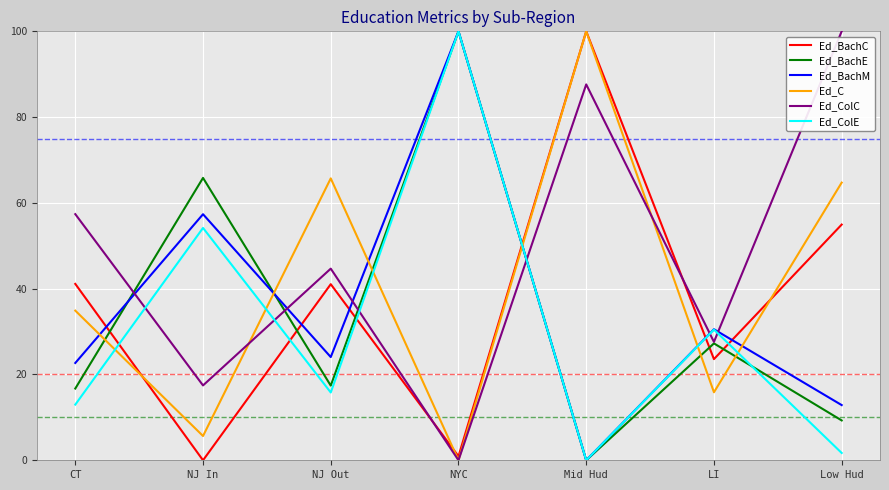

Which series changed the most between CT and Mid Hud?

Ed_C